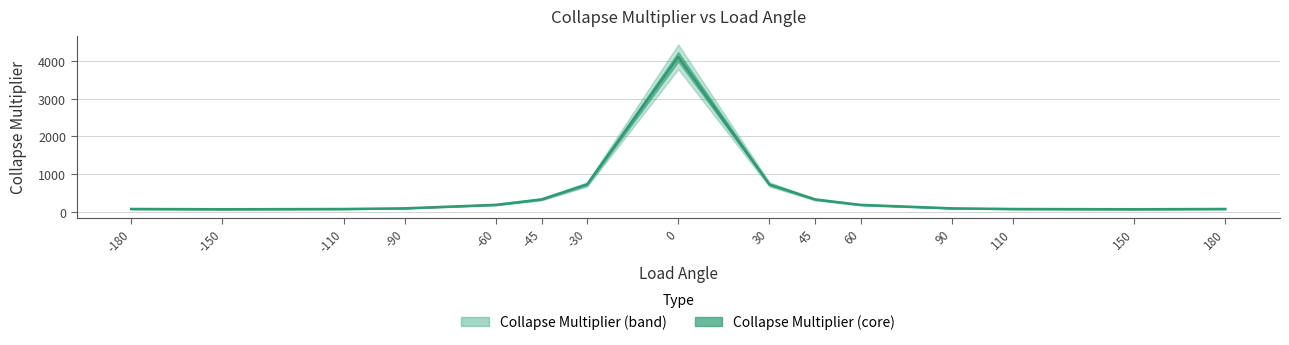

What is the difference between the maximum and minimum values?

4043.6